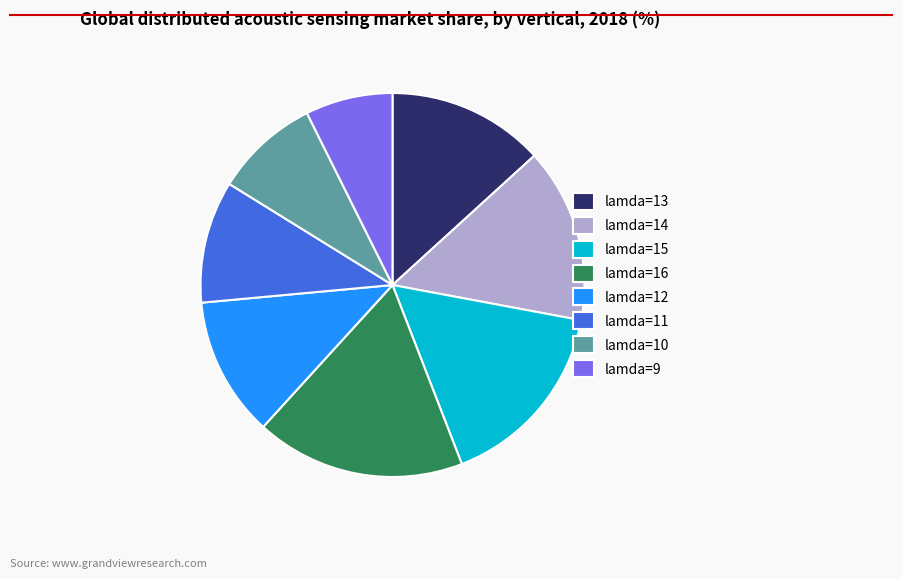

How many slices are in this pie chart?

8